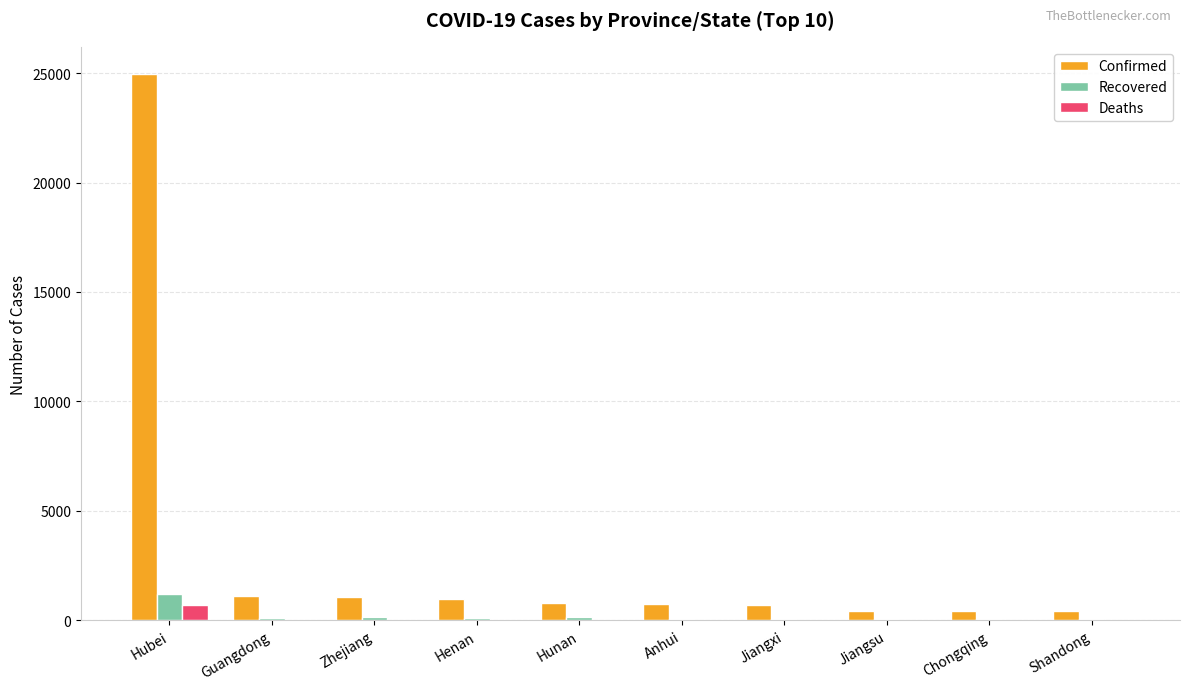

Which series has the largest total across all categories?

Confirmed